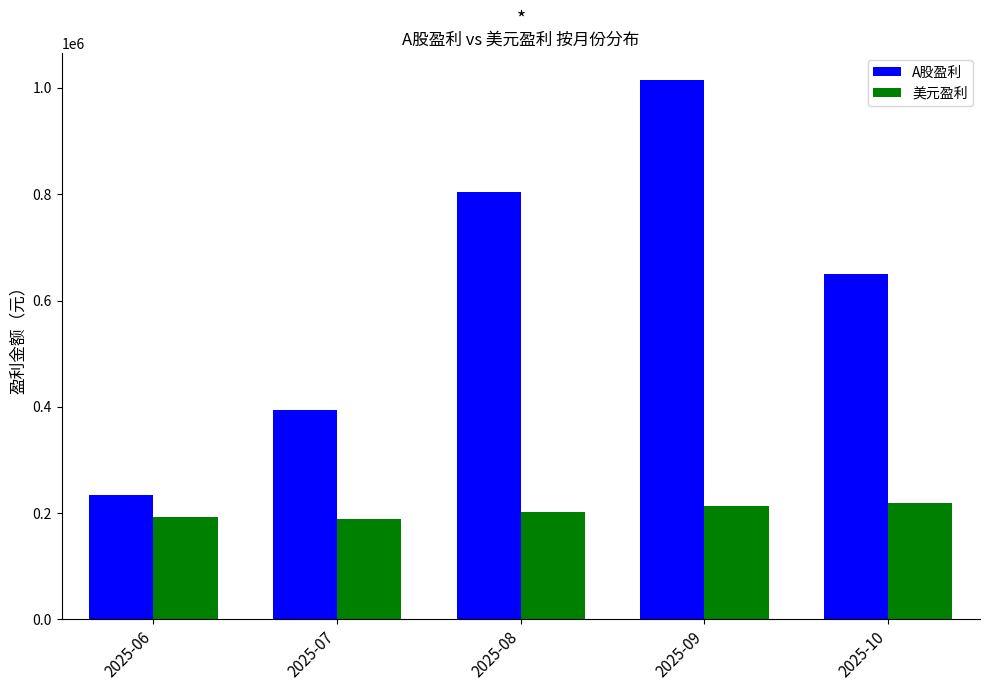

At which label is A股盈利 closest to 624237?

2025-10